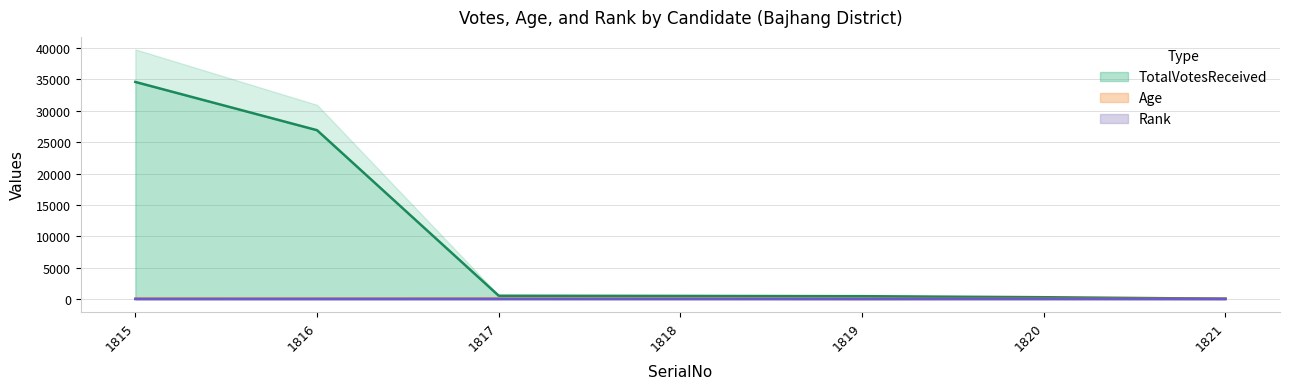

What is the average value of the TotalVotesReceived series?

9047